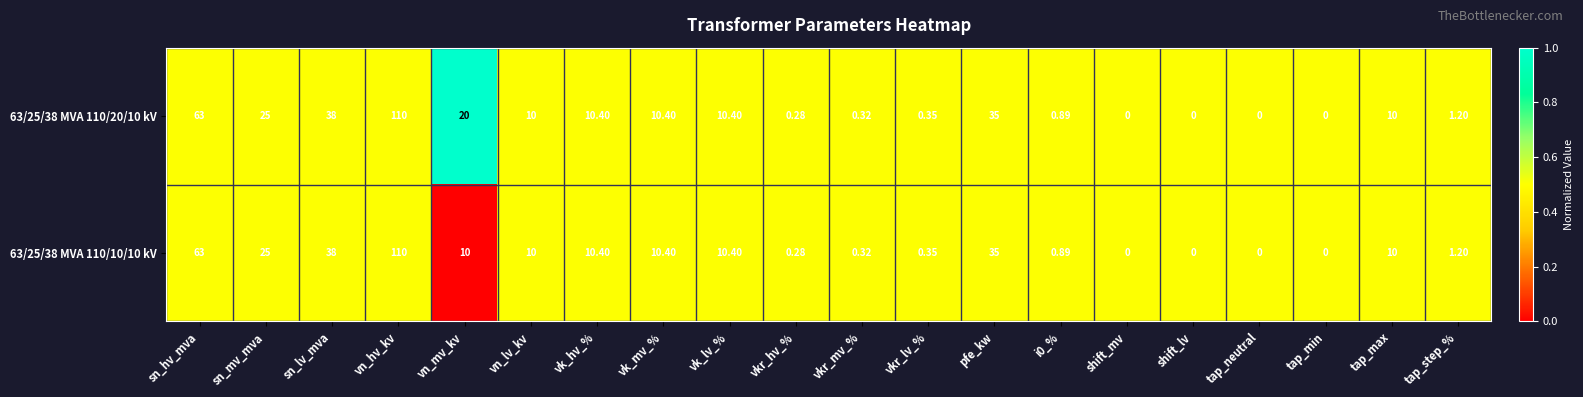

Rank the series by their average value, from highest to lowest.

63/25/38 MVA 110/20/10 kV, 63/25/38 MVA 110/10/10 kV